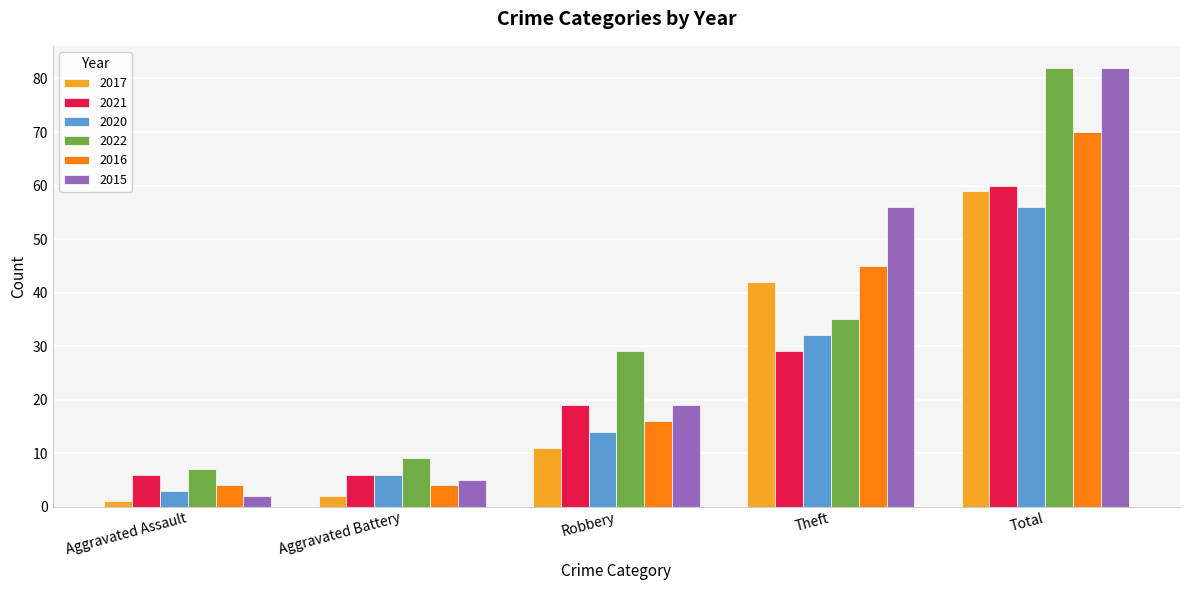

Between Aggravated Assault and Robbery, which series saw the biggest shift?

2022